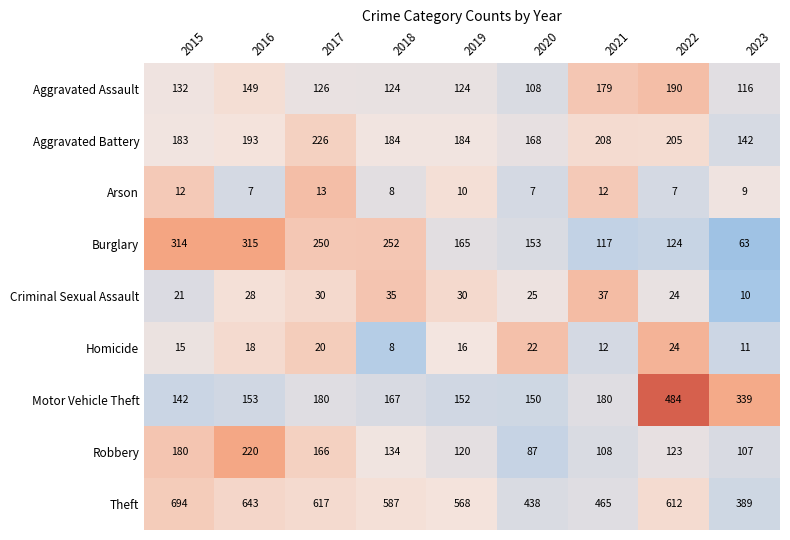

Where does the Theft series first go above 587?

2015